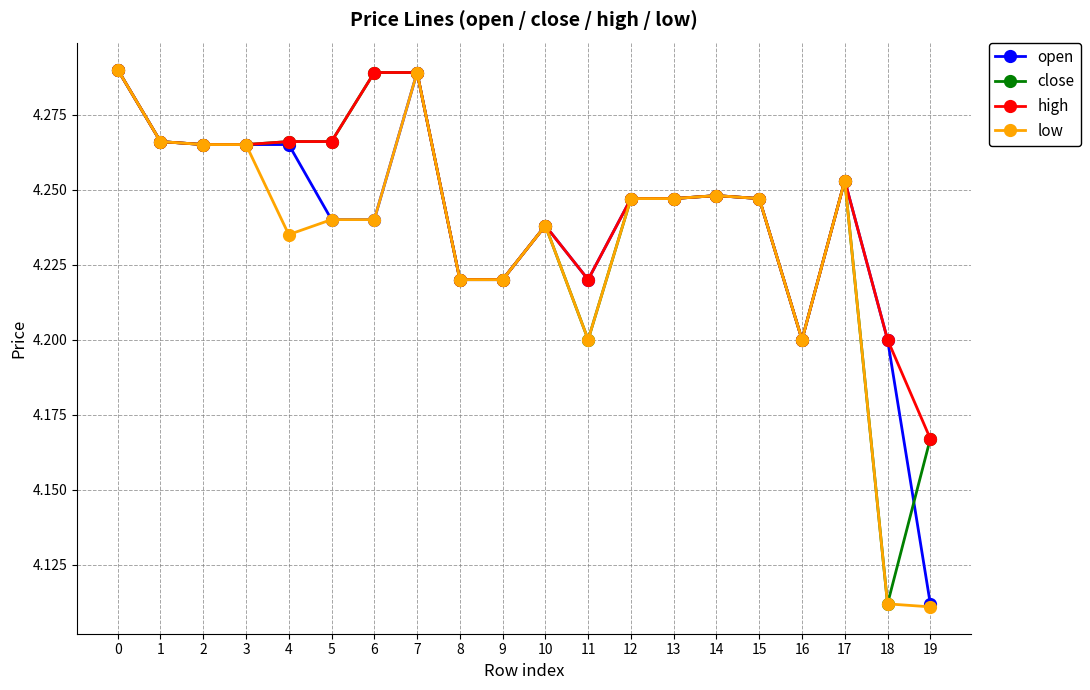

At how many categories does at least one series exceed 4?

20